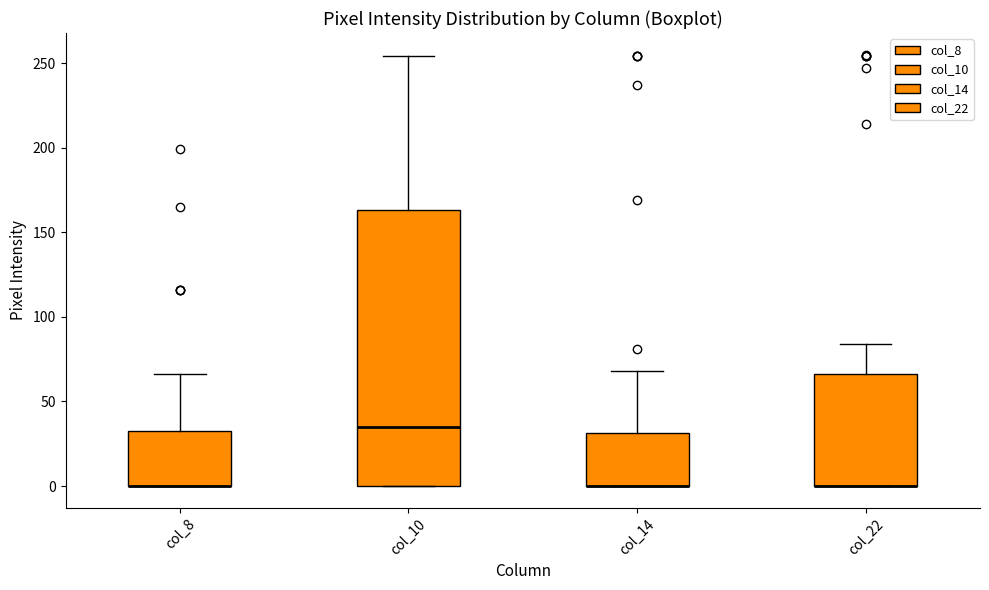

Reading left to right, transcribe this box plot: for each box, give where its median line is, the range the box spans, and where its two whiskers end, as read against the y-axis. The values are not printed on the chart, so give them approximately, as read against the axis.

col_8: median 0 (drawn on the box's lower edge), box 0 to 30, whiskers 0 to 65
col_10: median 35, box 0 to 165, whiskers 0 to 255
col_14: median 0 (drawn on the box's lower edge), box 0 to 30, whiskers 0 to 70
col_22: median 0 (drawn on the box's lower edge), box 0 to 65, whiskers 0 to 85